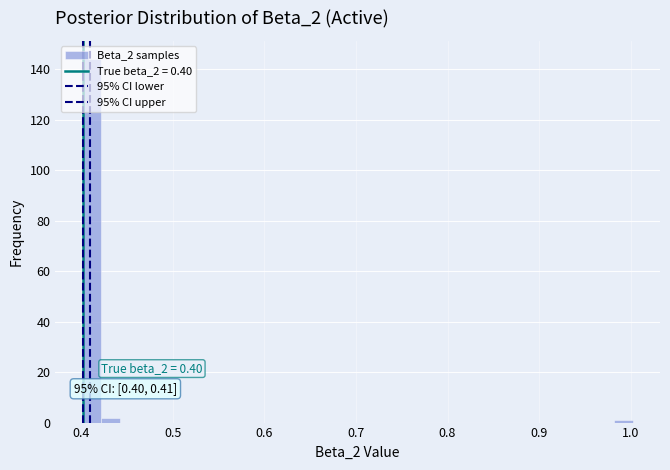

Read against the x-axis, roughly where is the centre of the tallest bar?

0.41